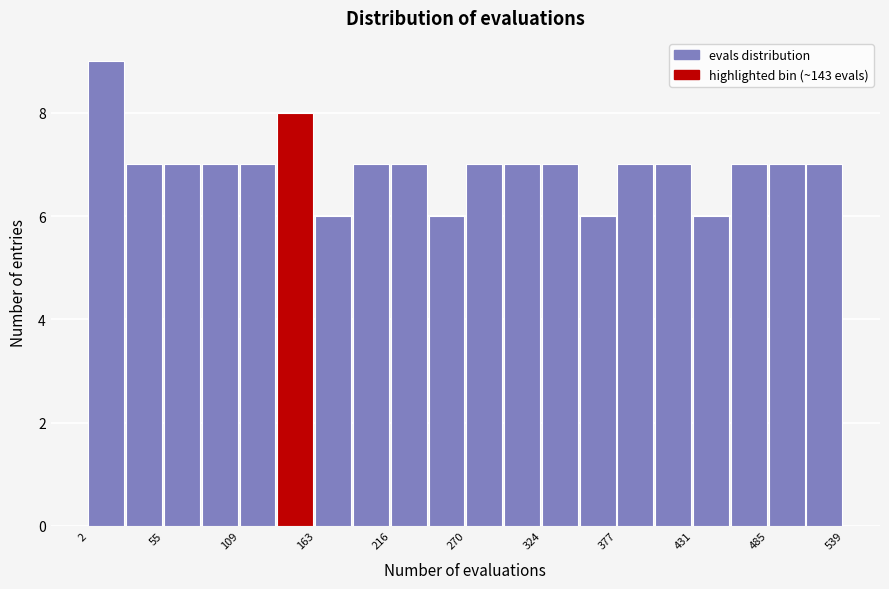

Around what value on the x-axis is the tallest bar? Give the approximate position of its centre, as read against the axis.

10